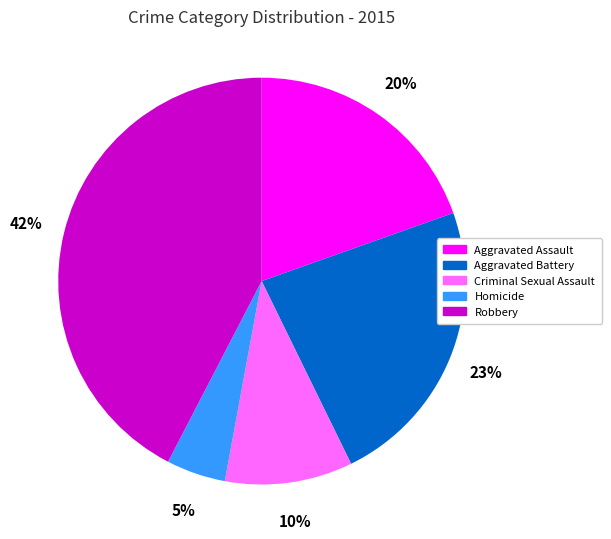

To the nearest percent, what portion does Homicide represent?

5%